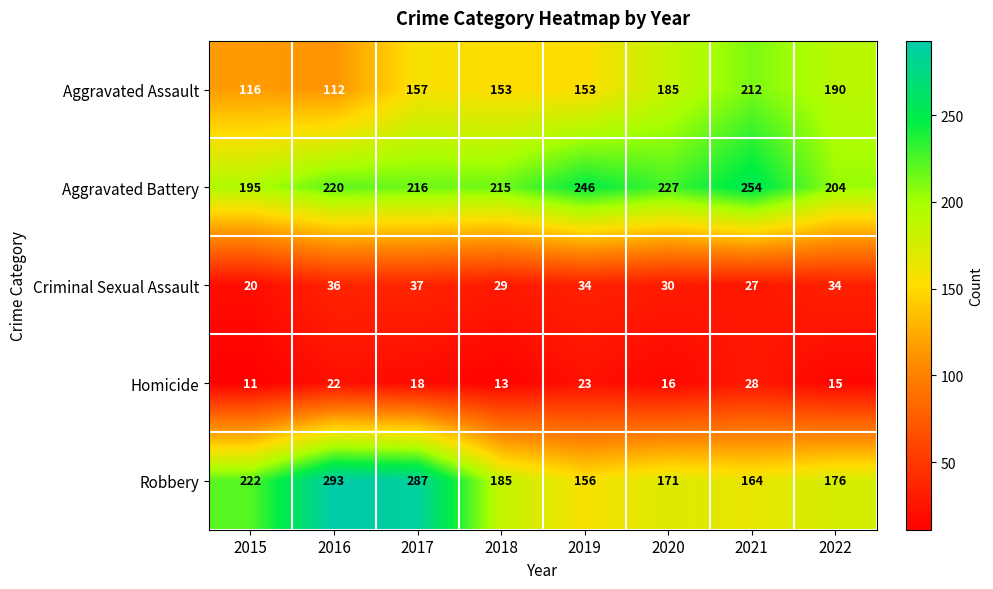

The Aggravated Assault series shows 190 at 2022. True or false?

True